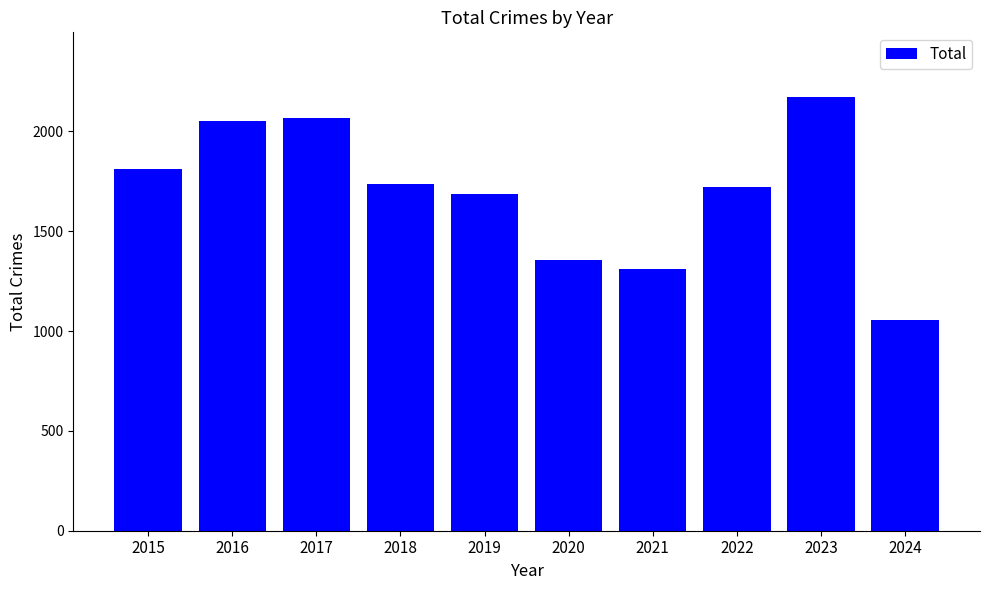

What is the sum of the values at 2021 and 2016?

3366